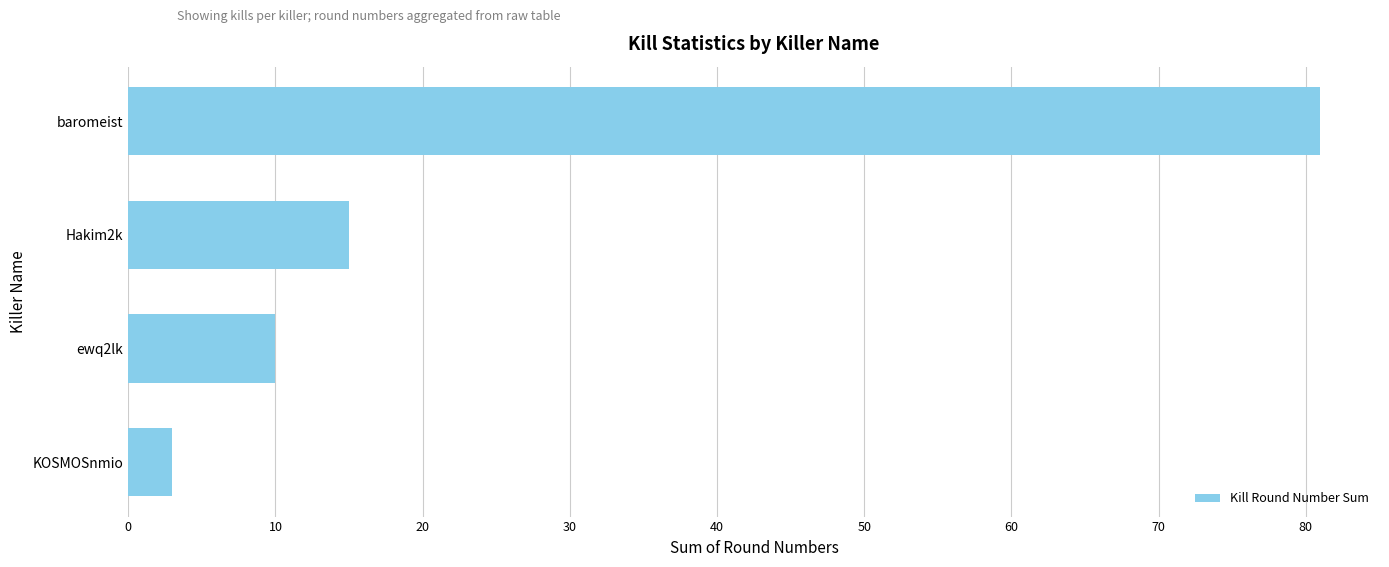

What is the greatest value displayed?

81